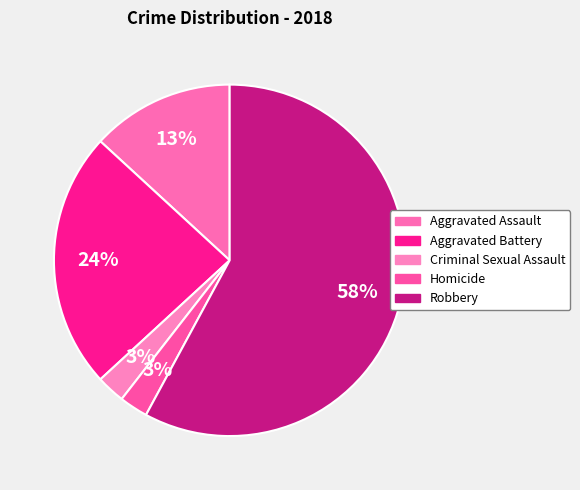

Do Aggravated Assault and Criminal Sexual Assault together represent more than half of the pie?

No